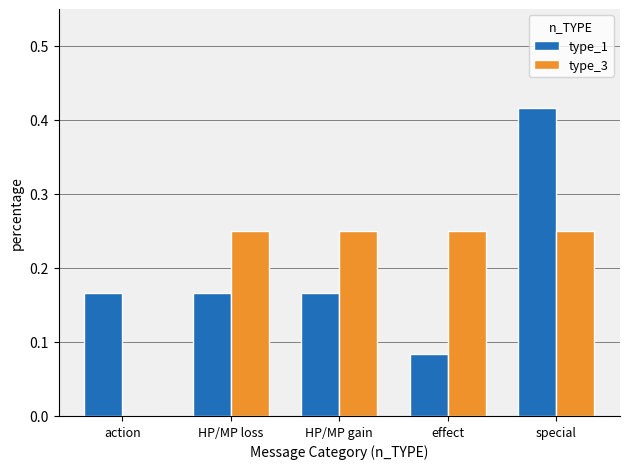

What is the sum of the type_1 values at action and HP/MP gain?

0.3